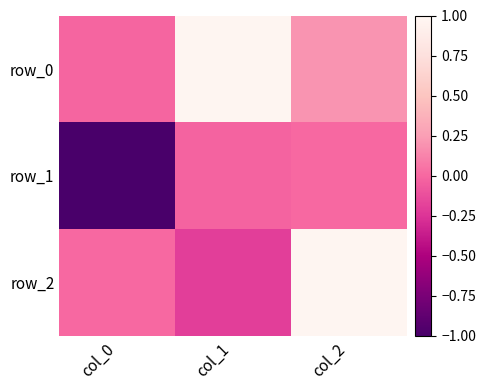

Is it true that row_1 equals -0.0 at col_1?

False